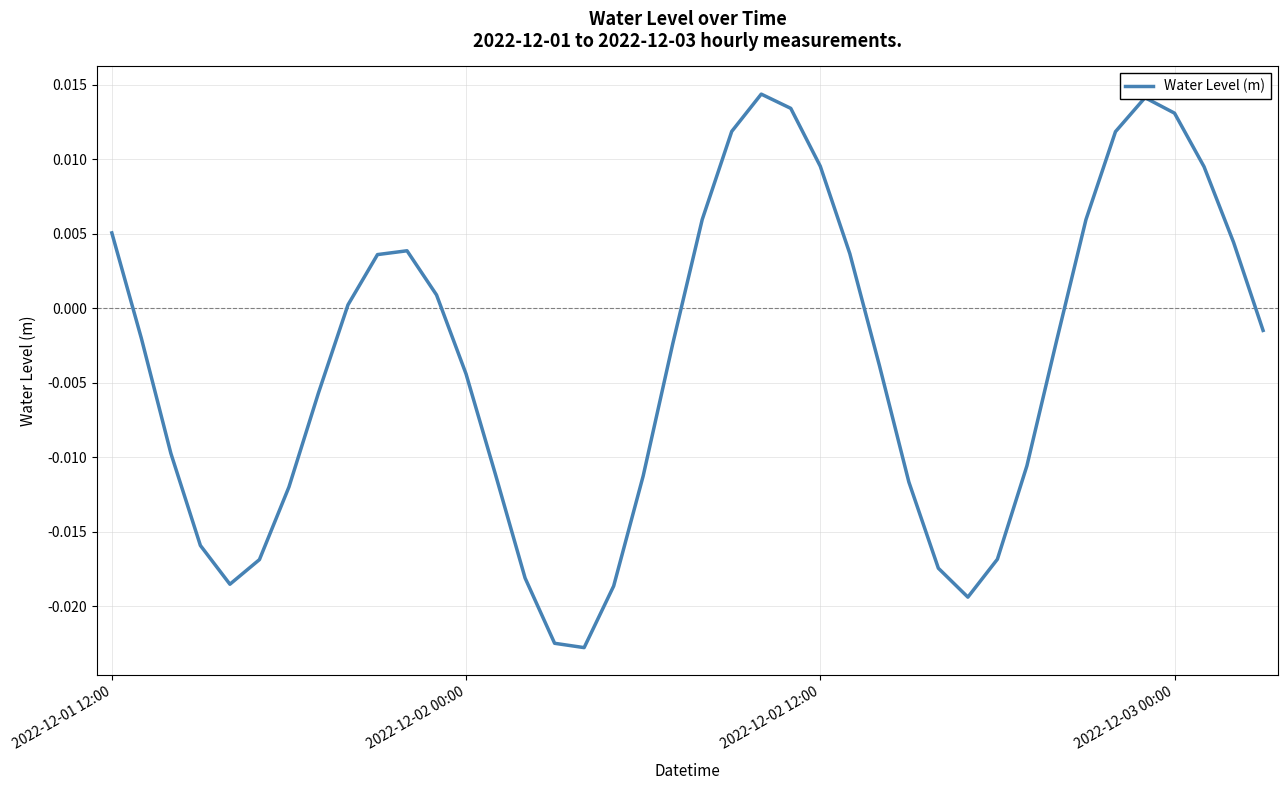

Is this an area chart (filled region under the line)?

No